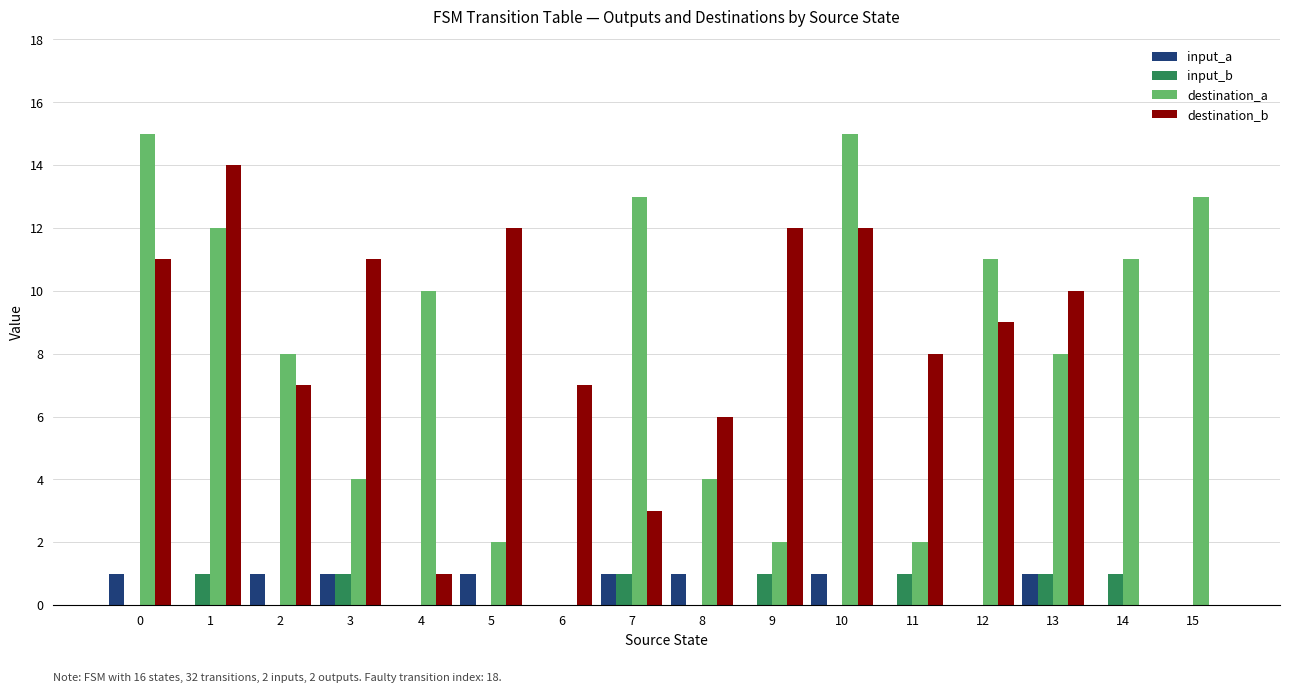

Is it true that input_b equals 0 at 4?

True